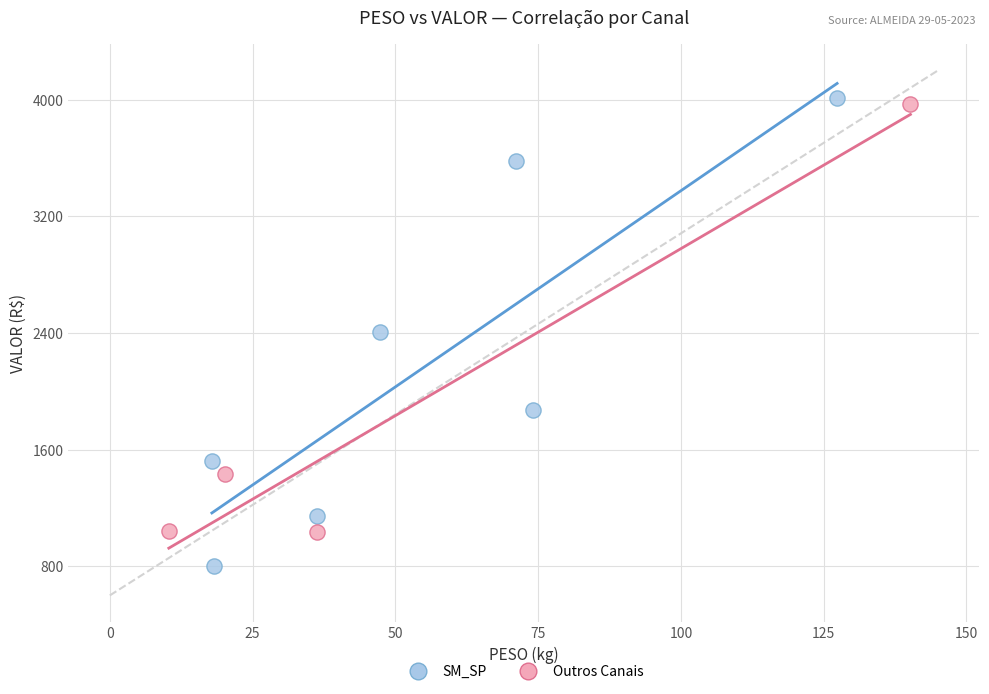

Which series reaches the maximum Y coordinate?

SM_SP